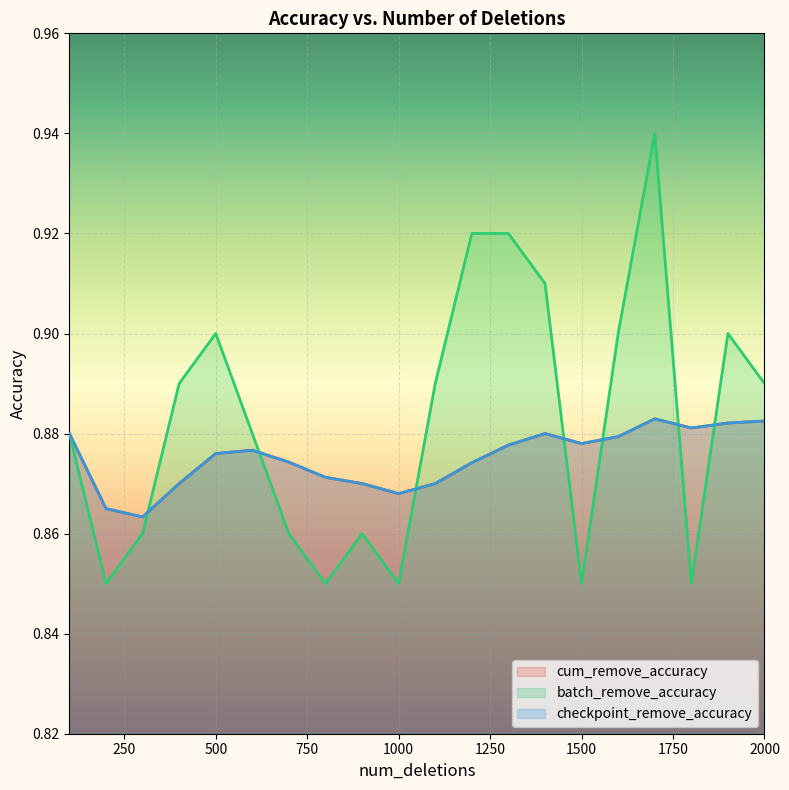

What value does the checkpoint_remove_accuracy series have at 600?

0.9